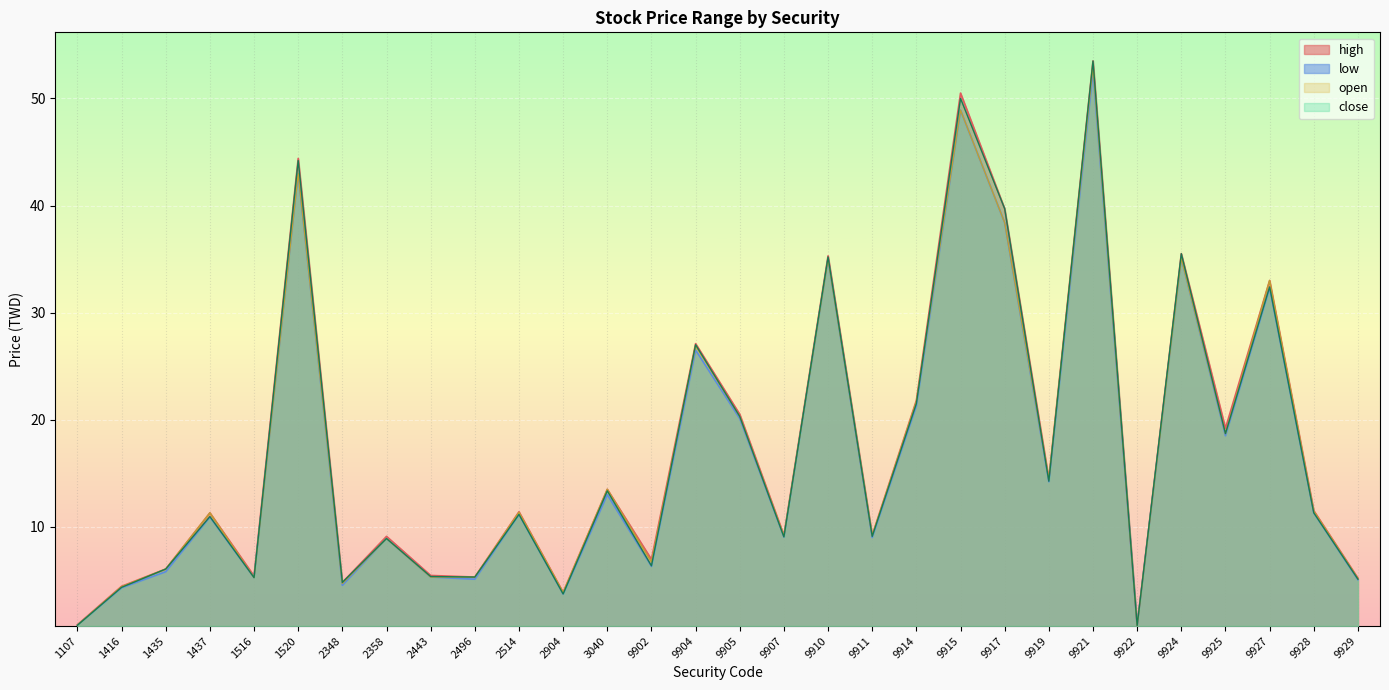

What is the sum of all low values?

506.0